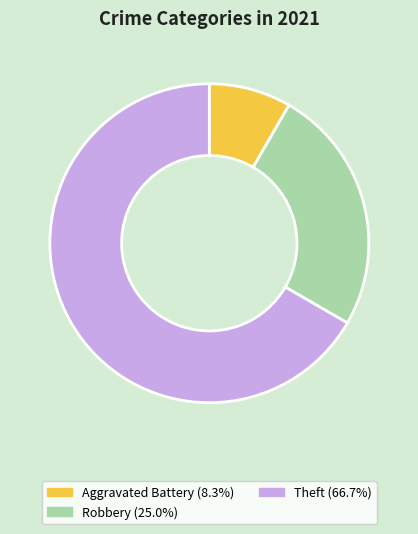

Is there a majority slice in this chart?

Yes